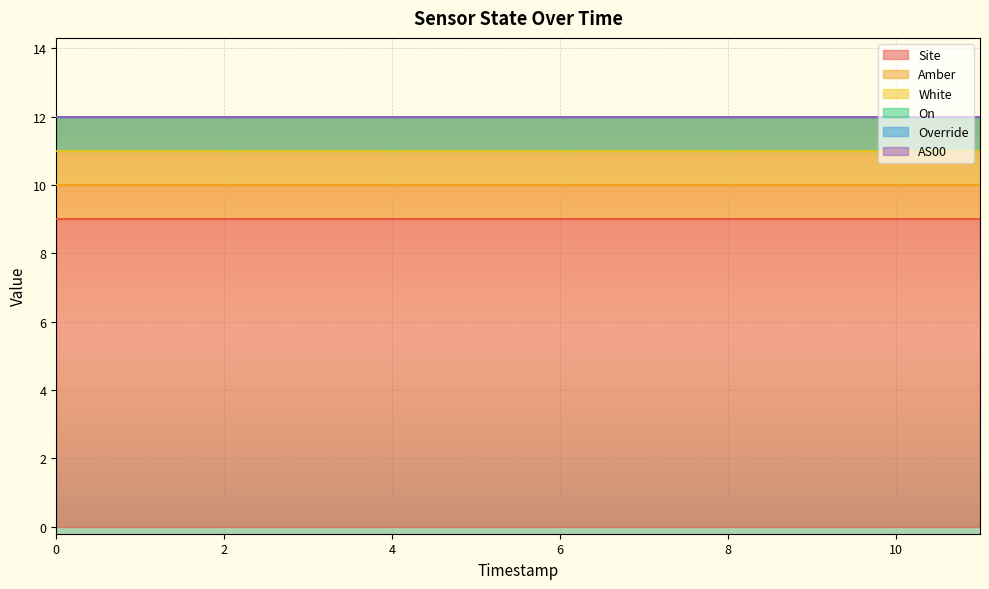

True or false: Amber and Override intersect in this chart.

False